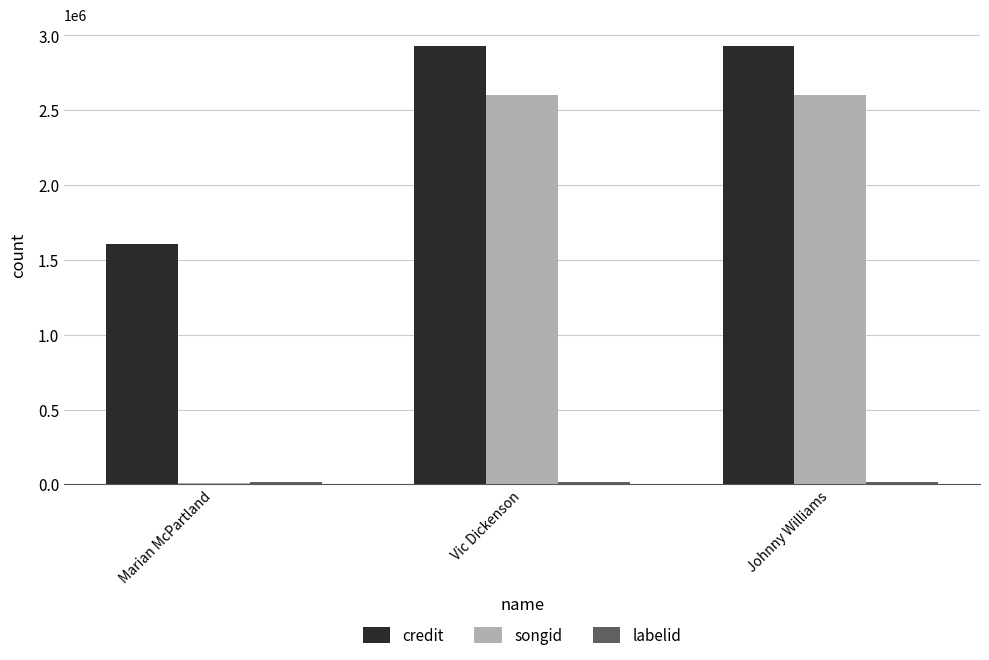

What is the difference between the highest and lowest values at Marian McPartland?

1593913